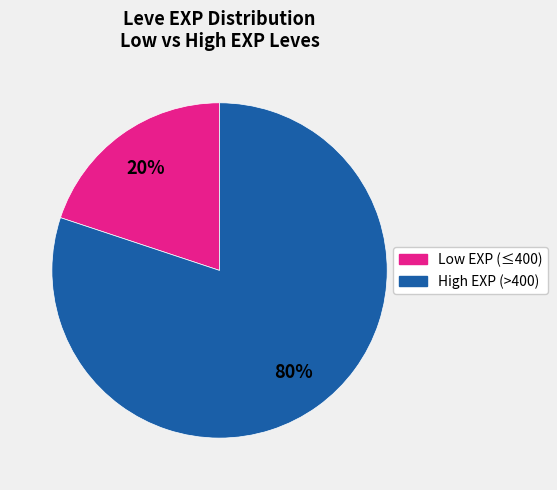

To the nearest percent, what is the difference between the largest and smallest slice percentages?

60%